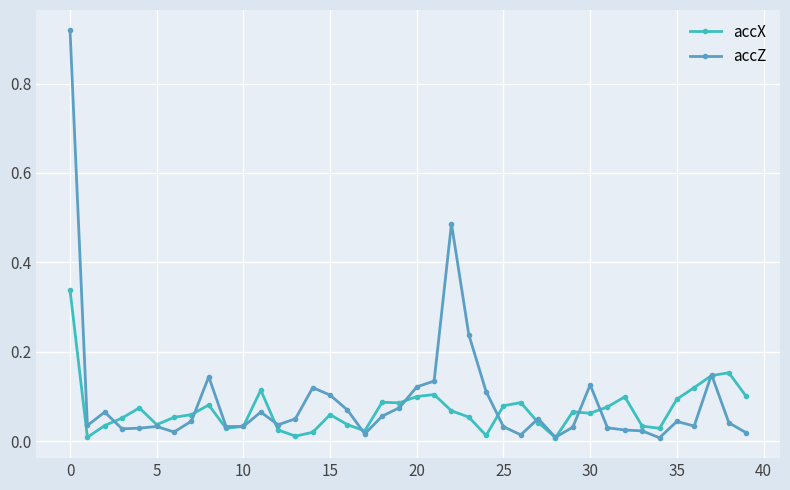

Which series has the widest spread of values?

accZ